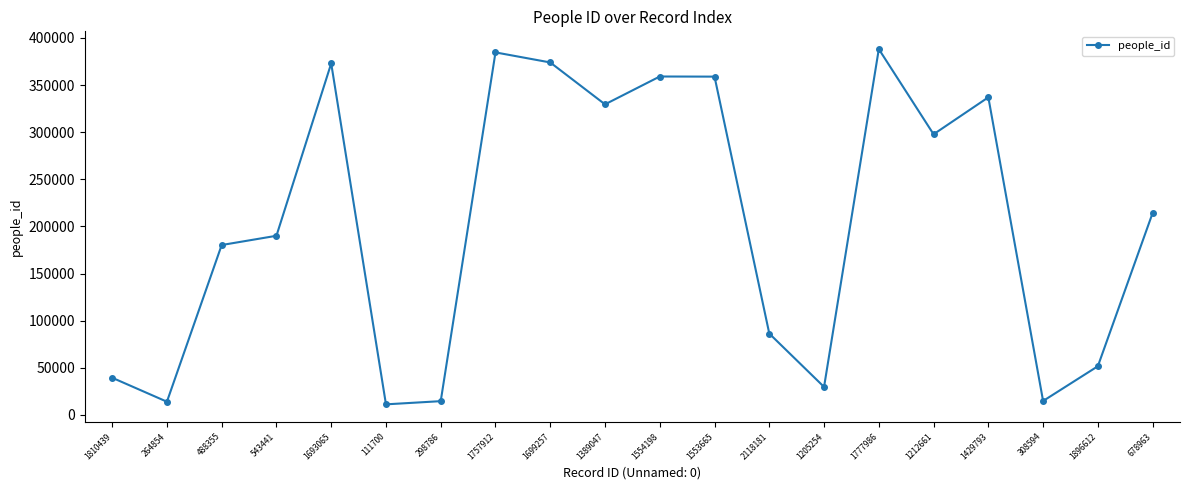

True or false: the data has more than 0 interior local peaks.

True